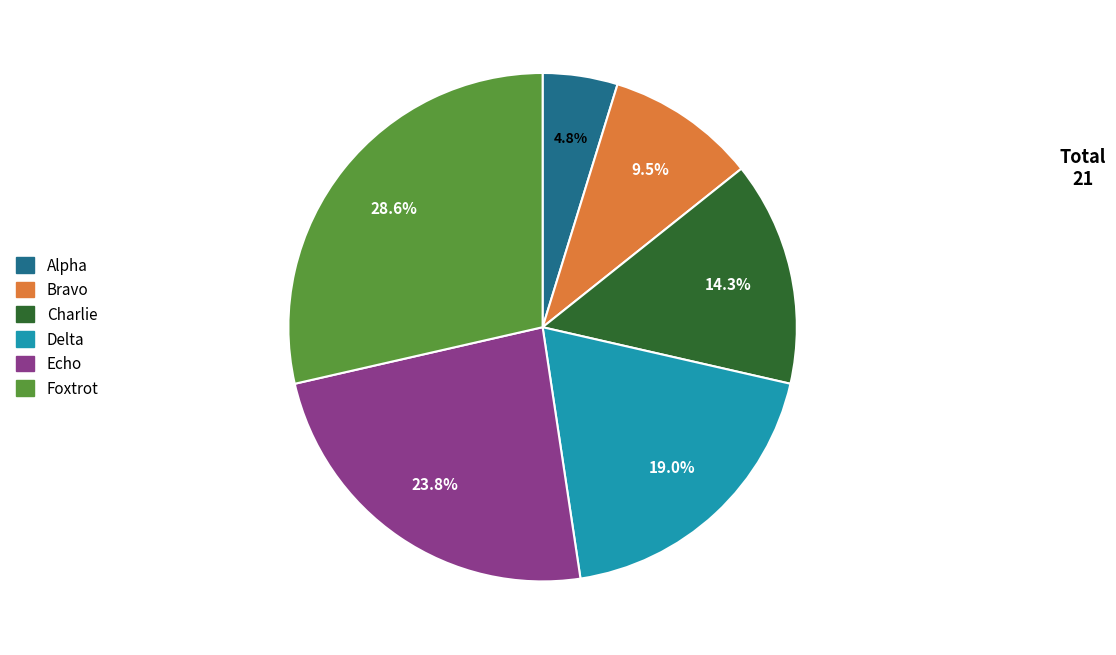

What percentage do Foxtrot and Charlie together represent?

42.9%